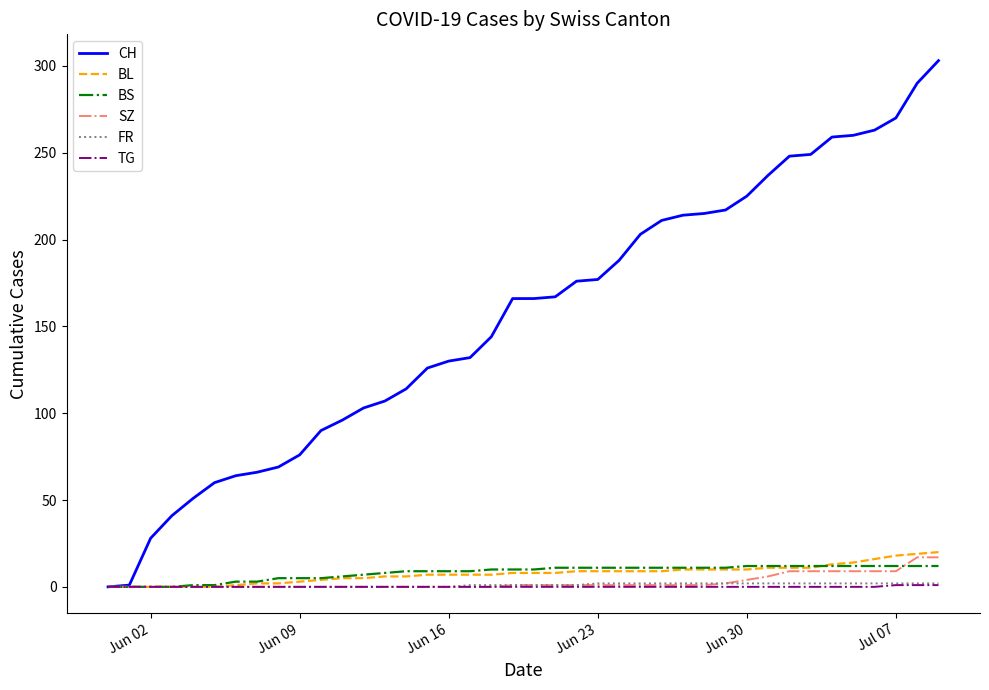

What is the highest value of the CH series?

303